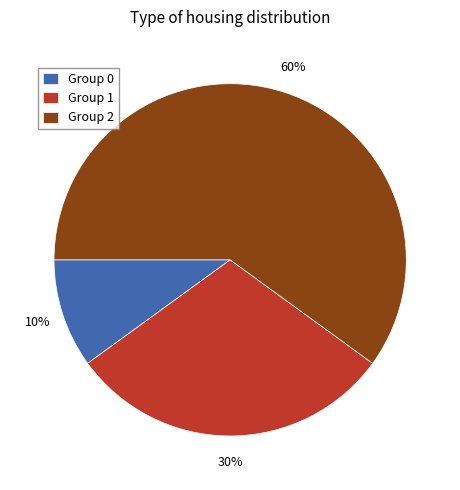

To the nearest percent, what percentage of the pie is Group 1?

30%